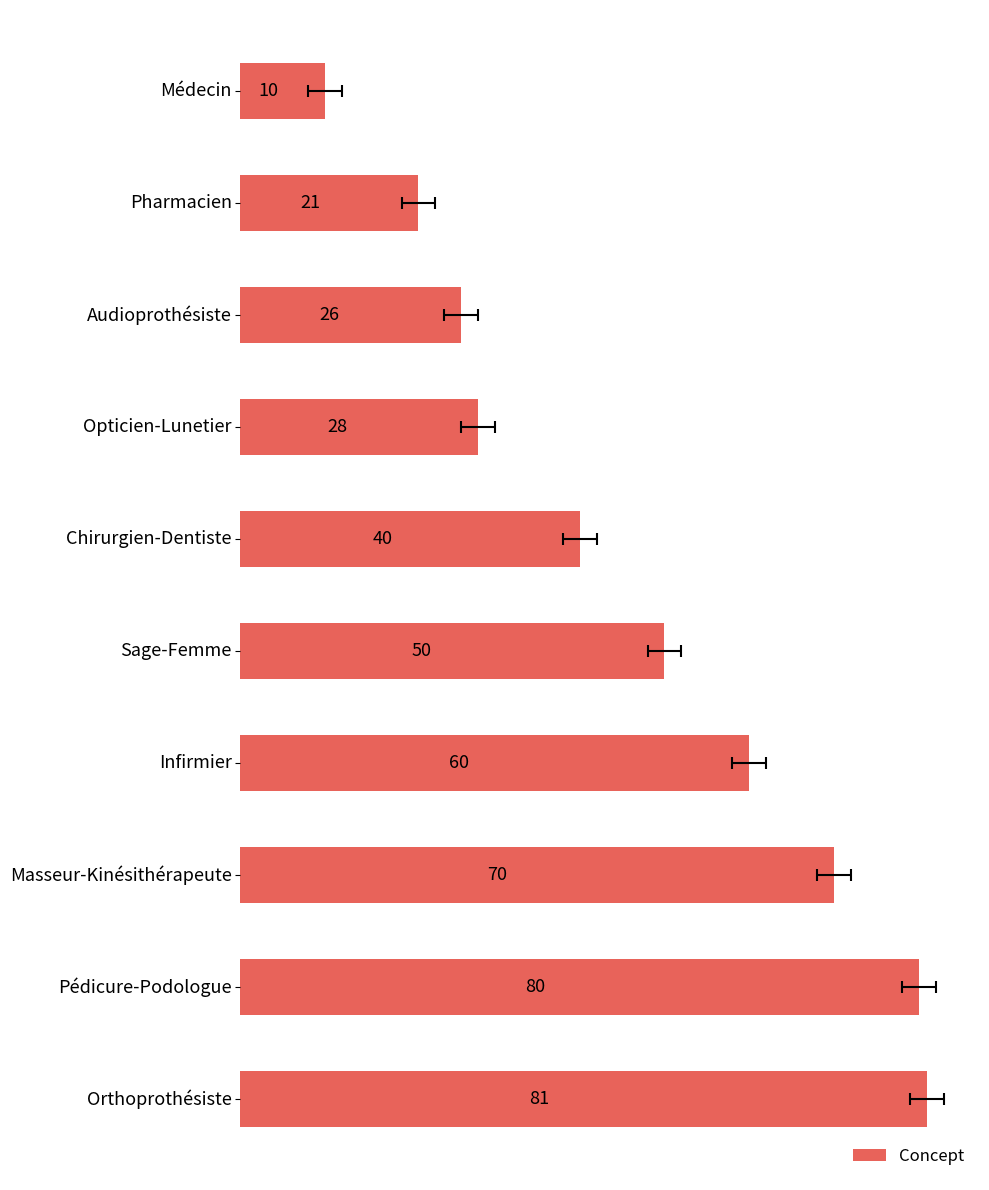

What is the change in value from 30 to 60?

+32